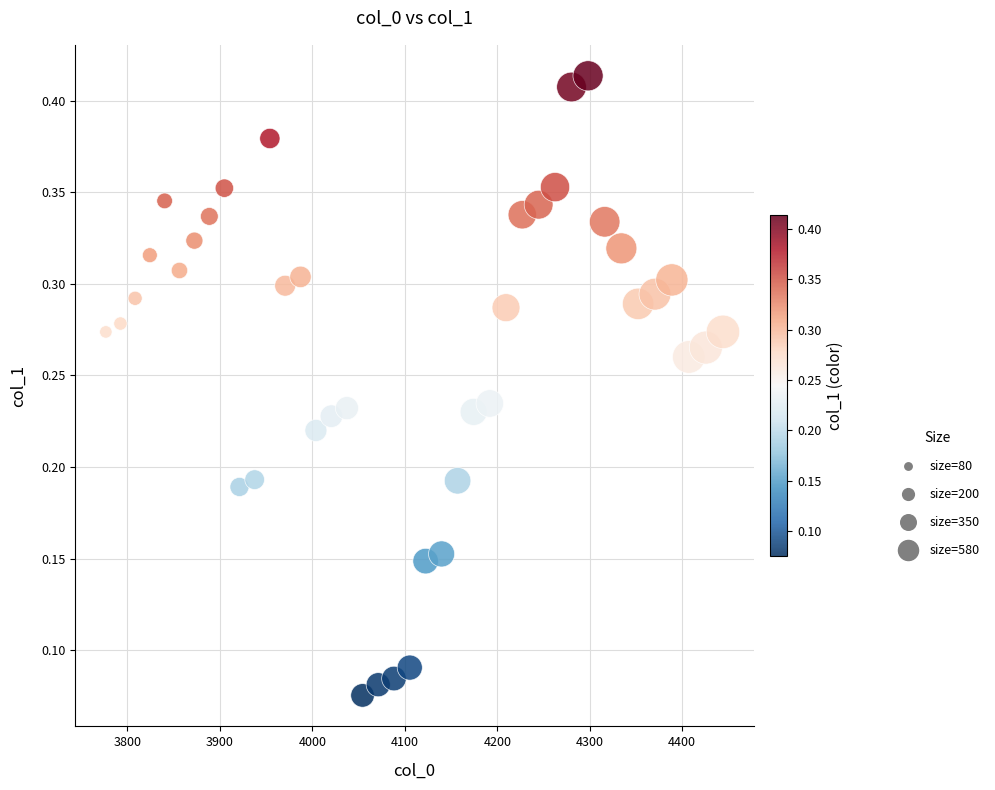

What is the range of X values (max minus min)?

667.4